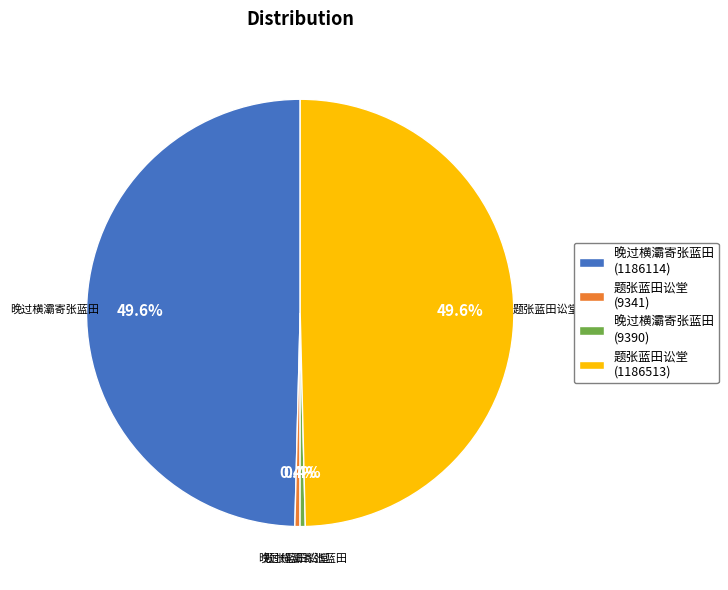

Is there a majority slice in this chart?

No